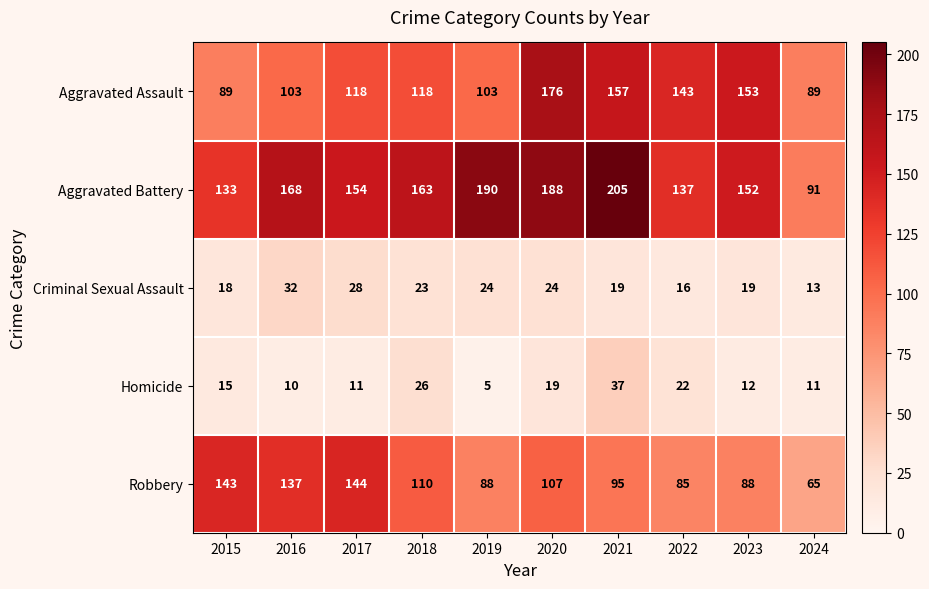

Is it true that Aggravated Battery equals 133 at 2015?

True